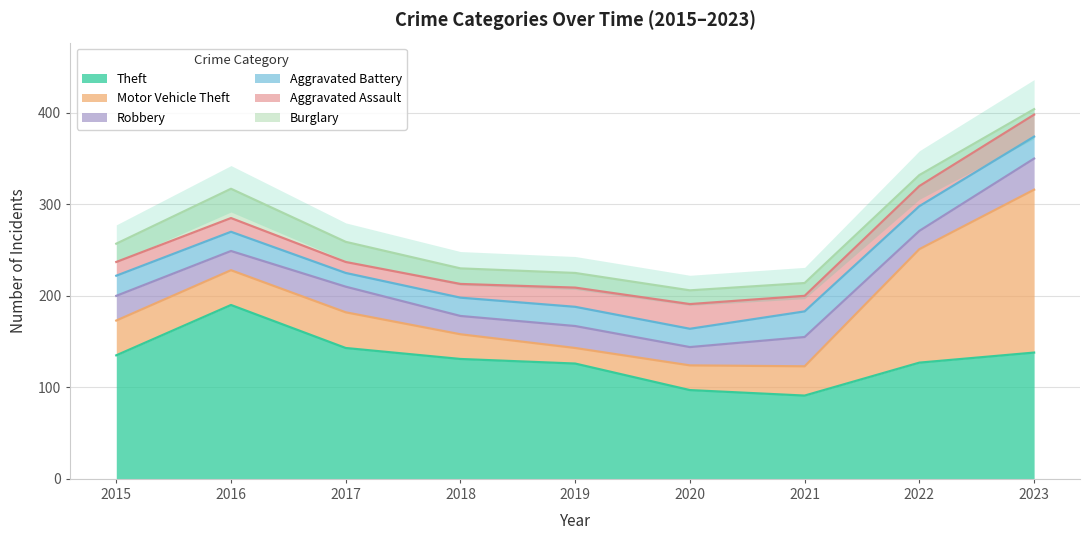

Between 2023 and 2022, which is larger?

2023